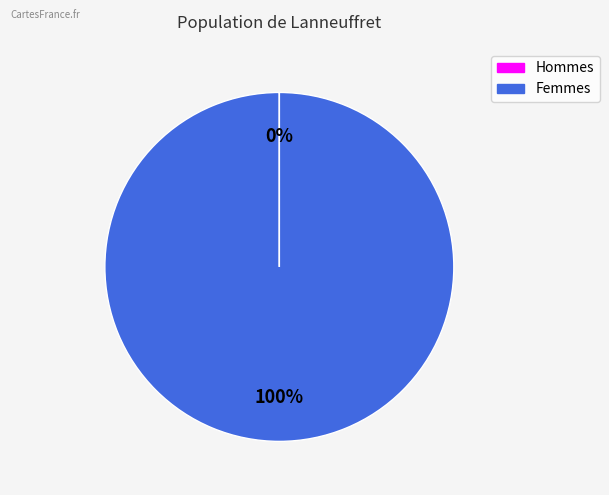

To the nearest percent, what is the average slice percentage?

50%